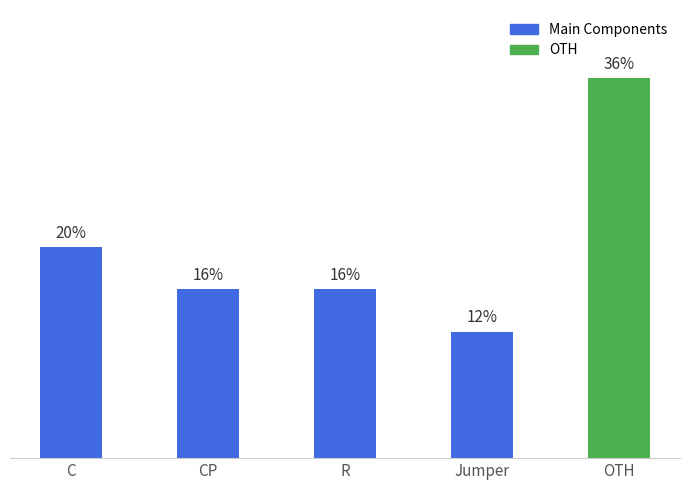

Are the bars grouped side by side (vs. stacked)?

No